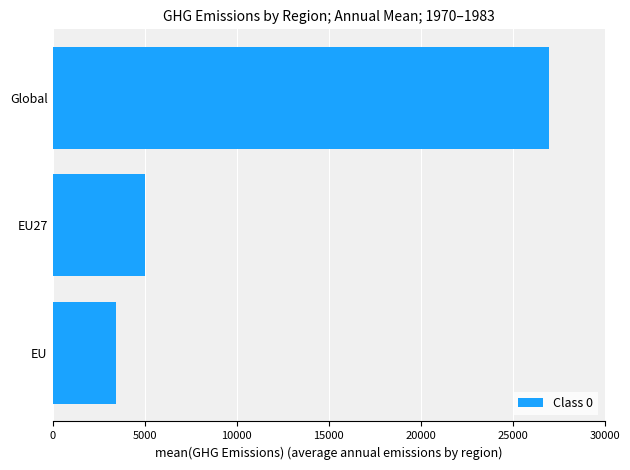

List the labels in order of value, largest first.

Global, EU27, EU